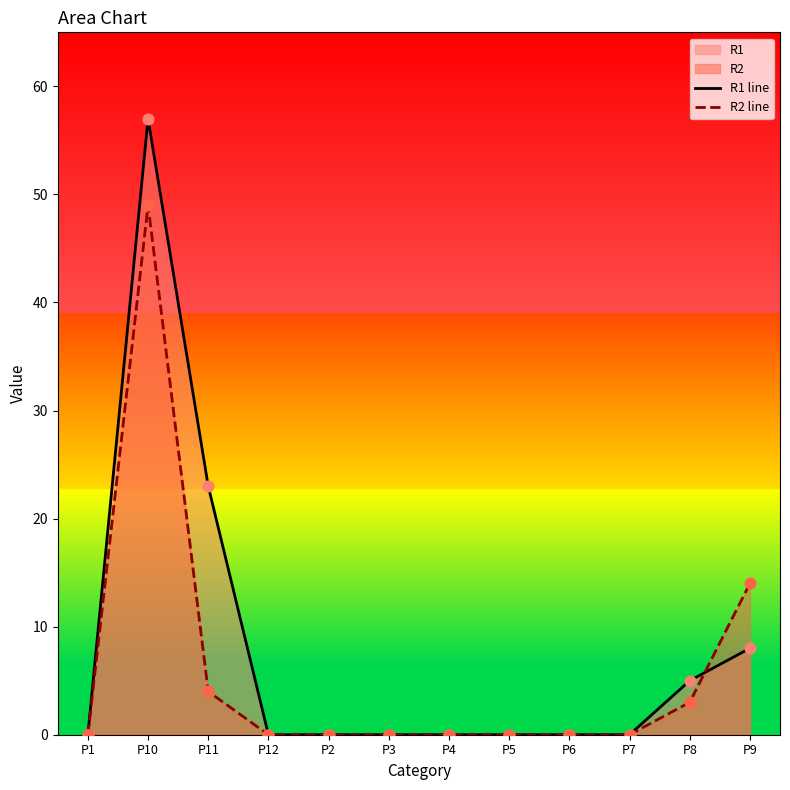

Which series reaches the maximum Y coordinate?

R1 line